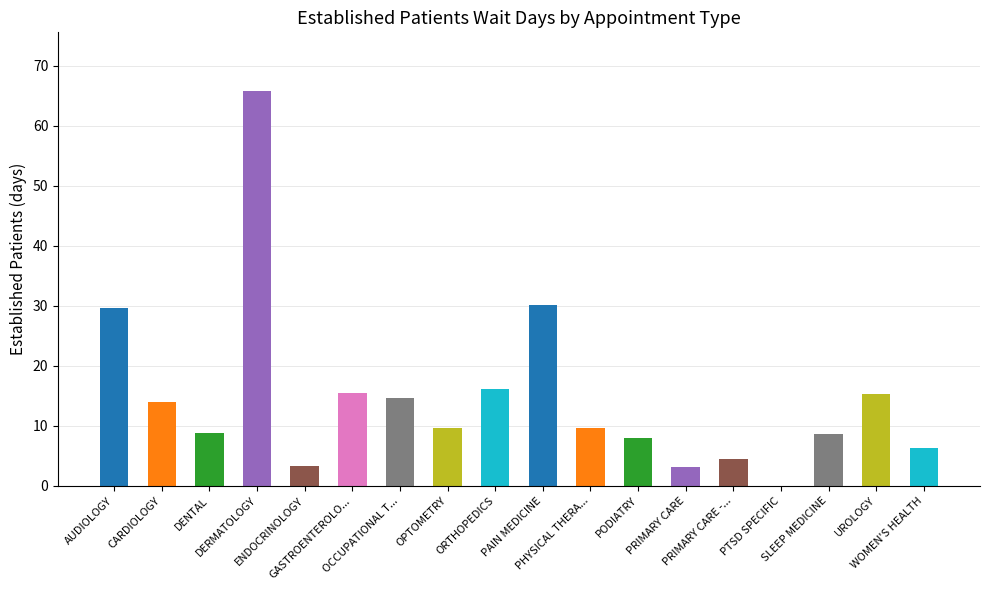

Read the value at WOMEN'S HEALTH.

6.3